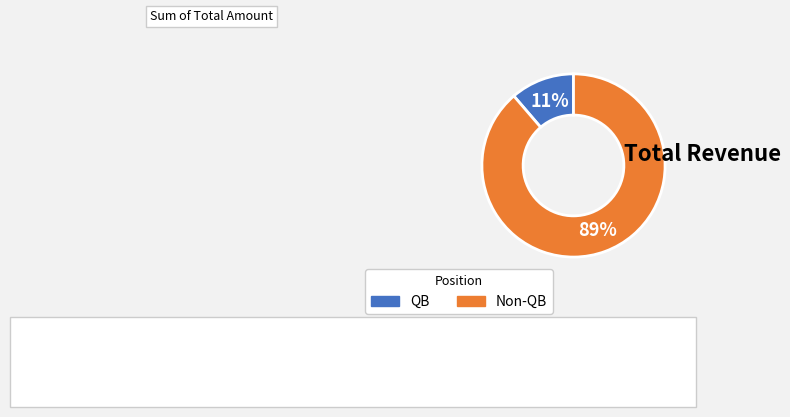

Count the number of slices in the pie.

2